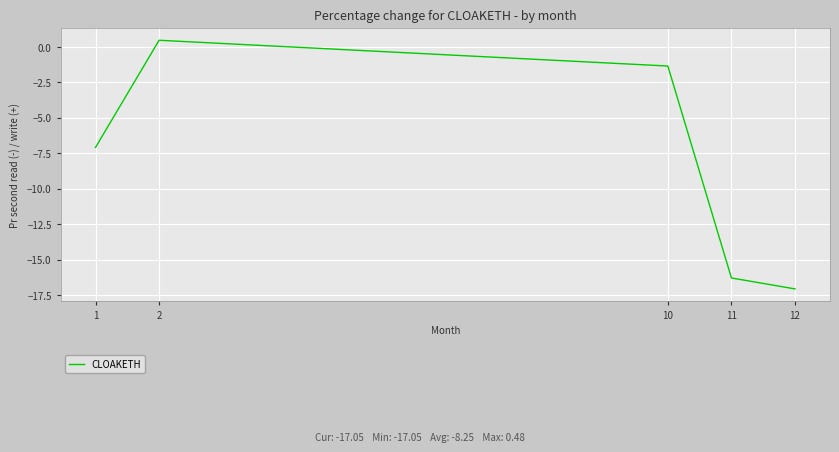

Rank the categories by value from highest to lowest.

2, 10, 1, 11, 12